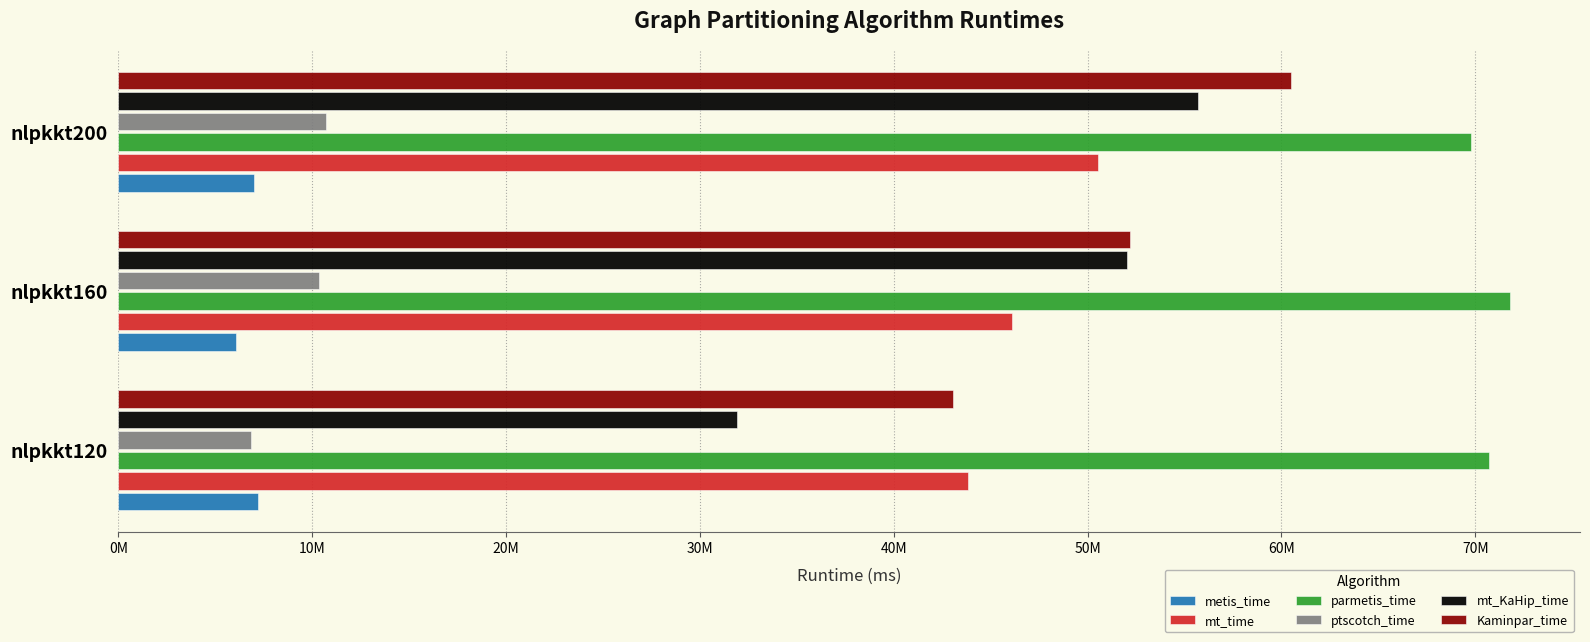

List the labels in order of Kaminpar_time value, smallest first.

nlpkkt120, nlpkkt160, nlpkkt200